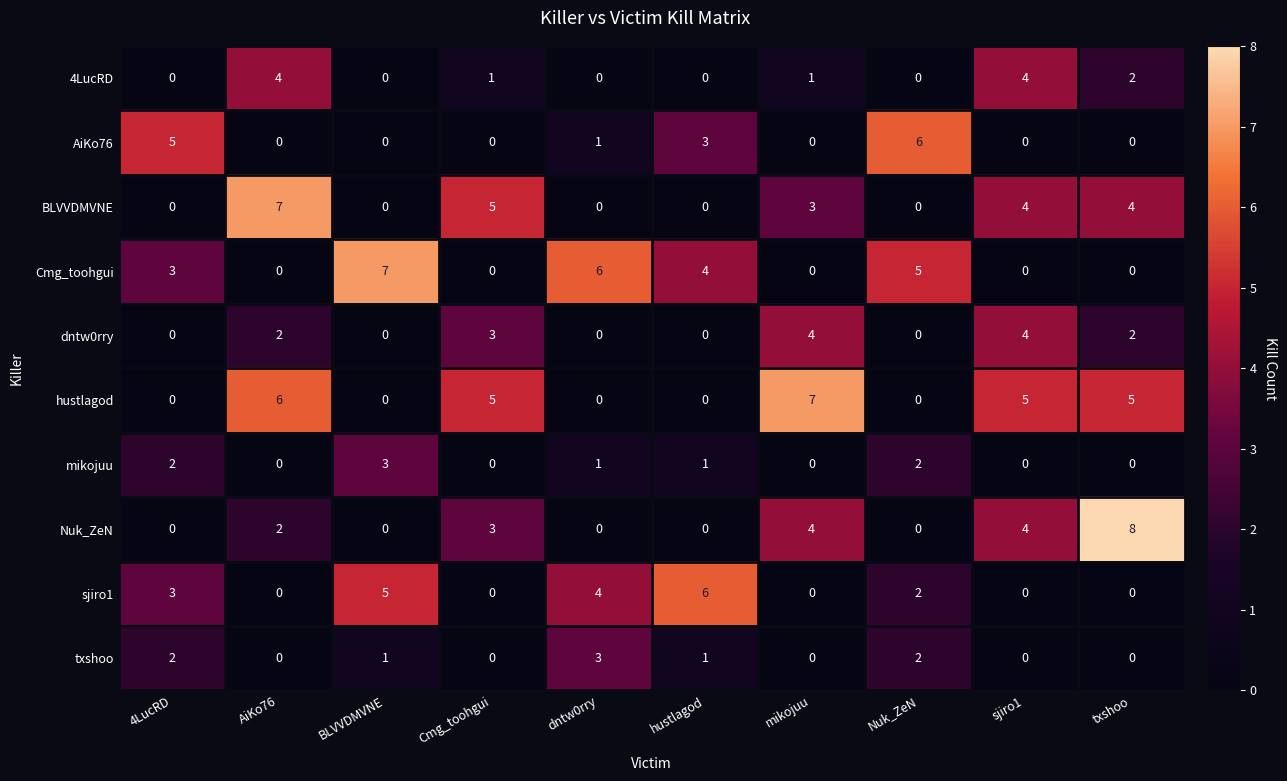

Count the number of categories in the chart.

10